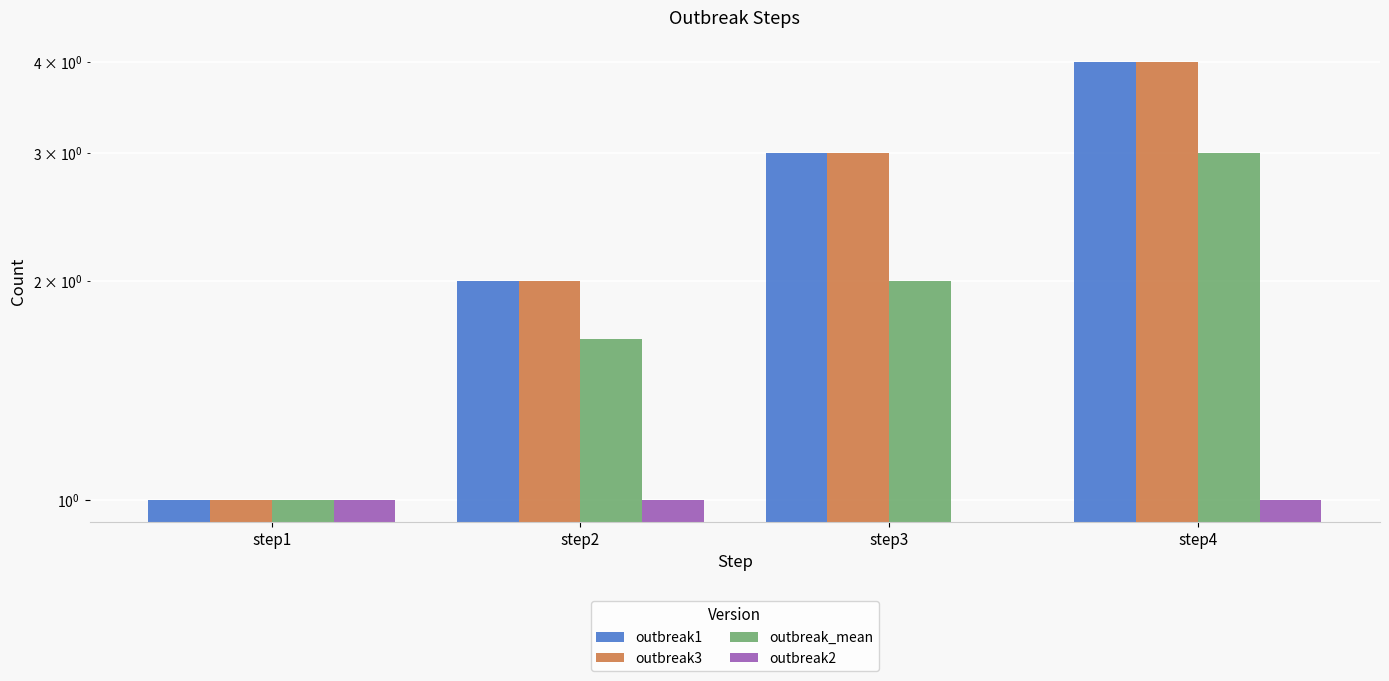

At which label is outbreak2 closest to 0?

step3